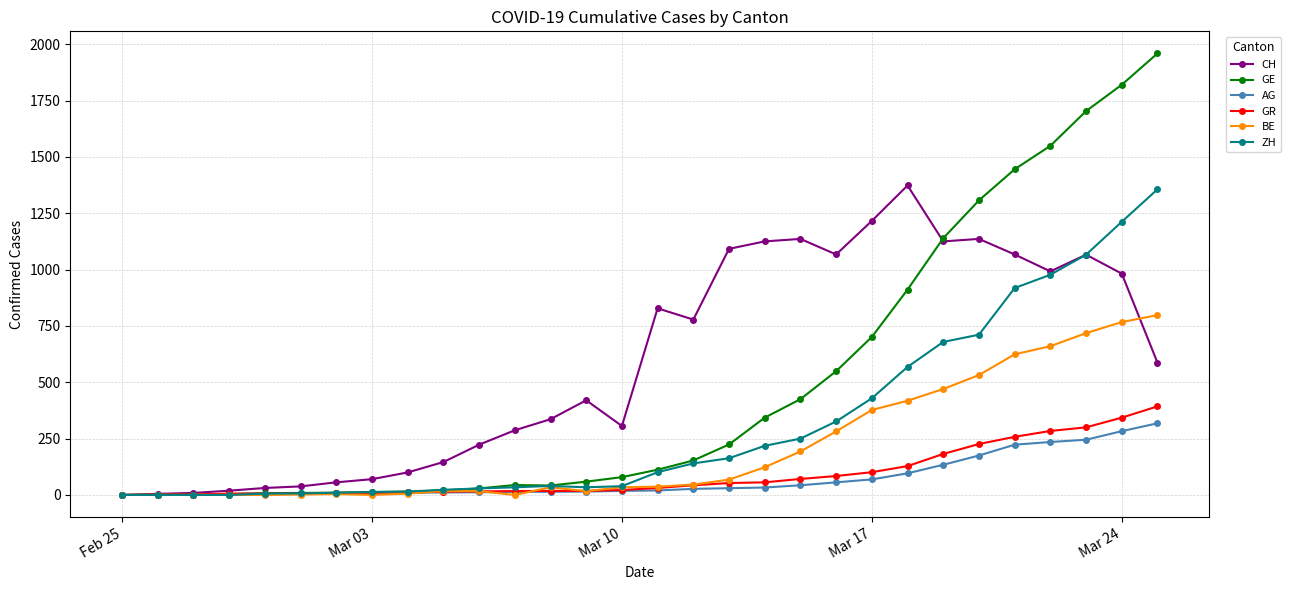

Which series has the largest total across all categories?

CH